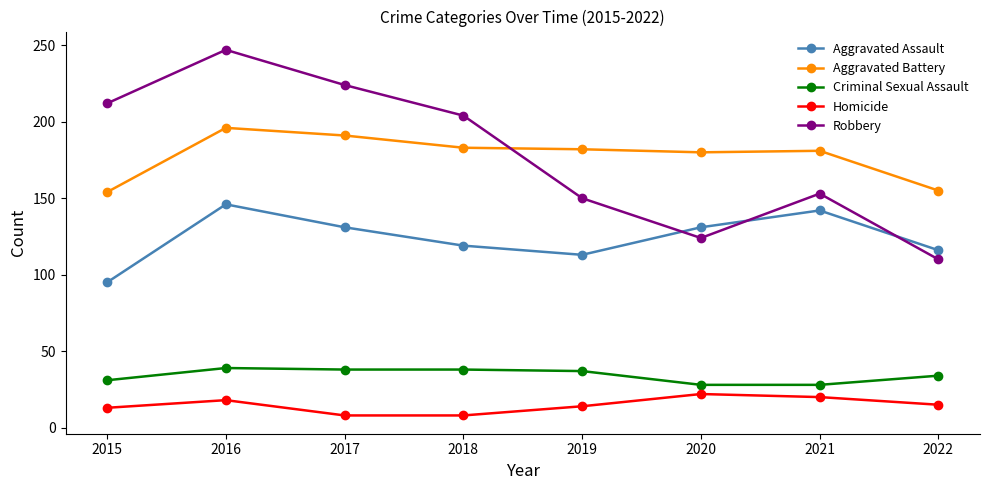

True or false: Criminal Sexual Assault and Homicide cross at least once.

False